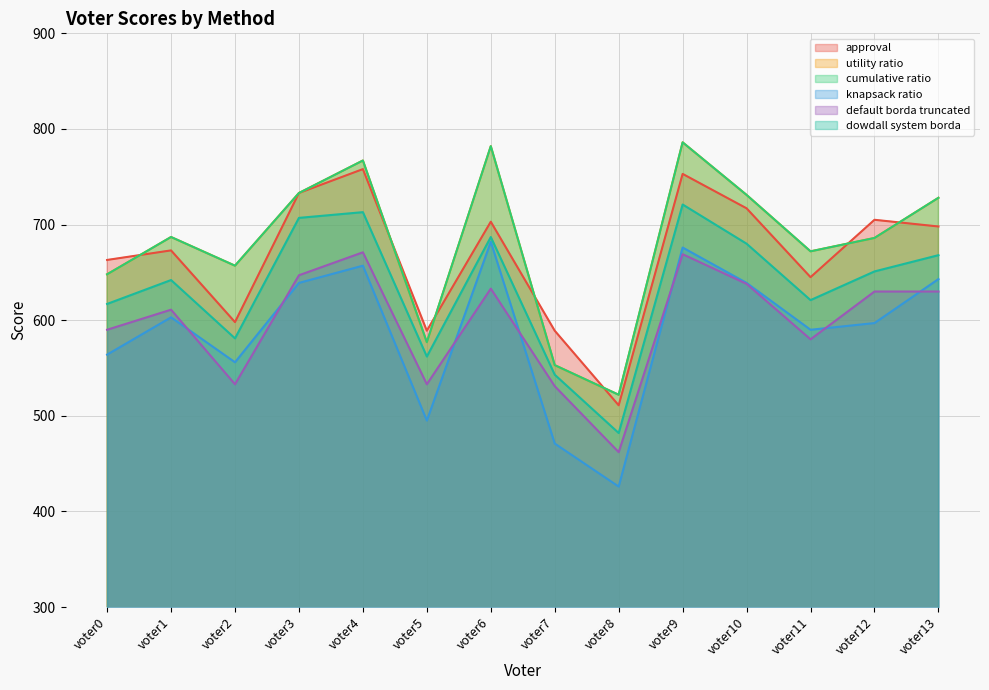

Does the chart display data point markers on the line(s)?

No